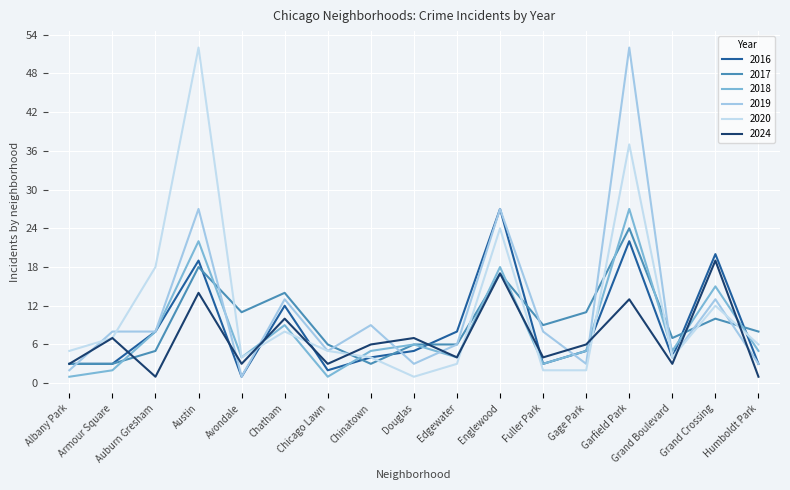

What is the total value across all series at Englewood?

130